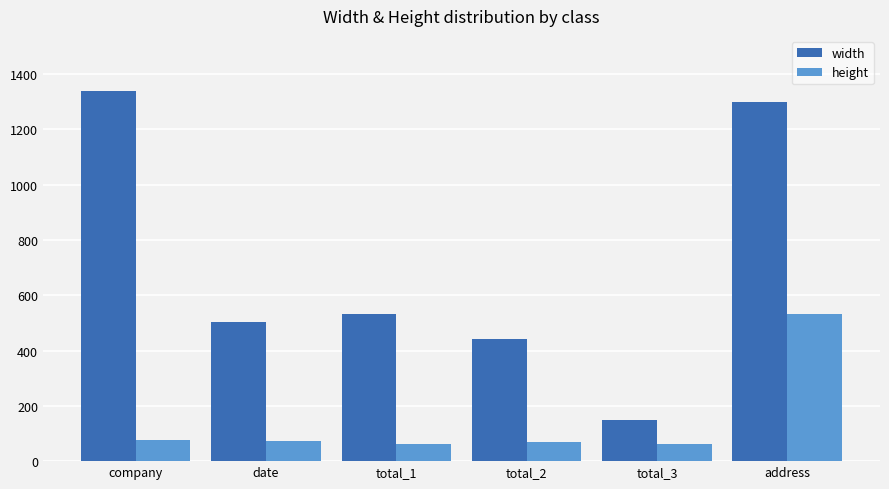

What are all the series names shown in the legend?

width, height